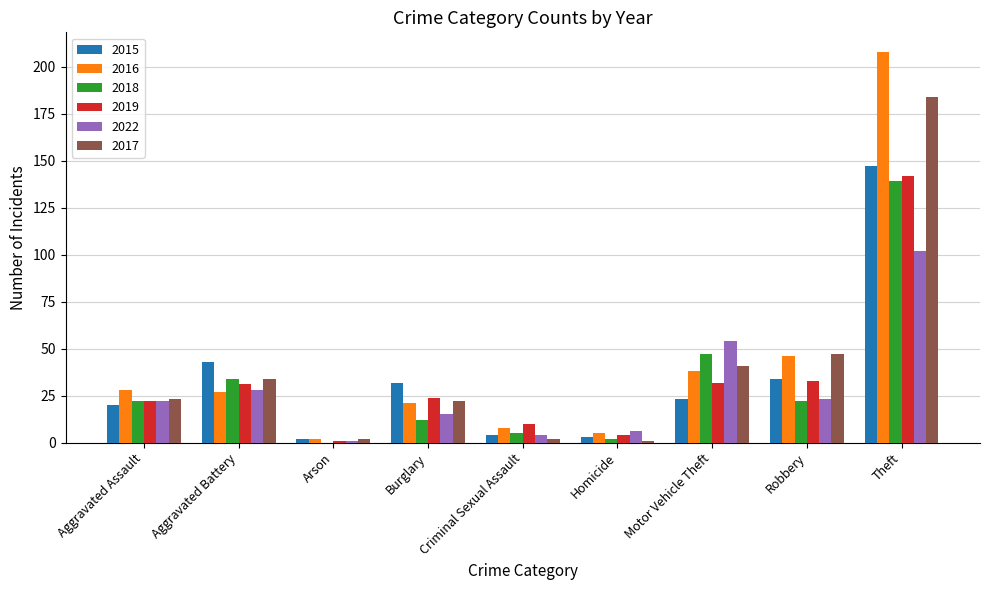

At which label is 2018 closest to 69?

Motor Vehicle Theft